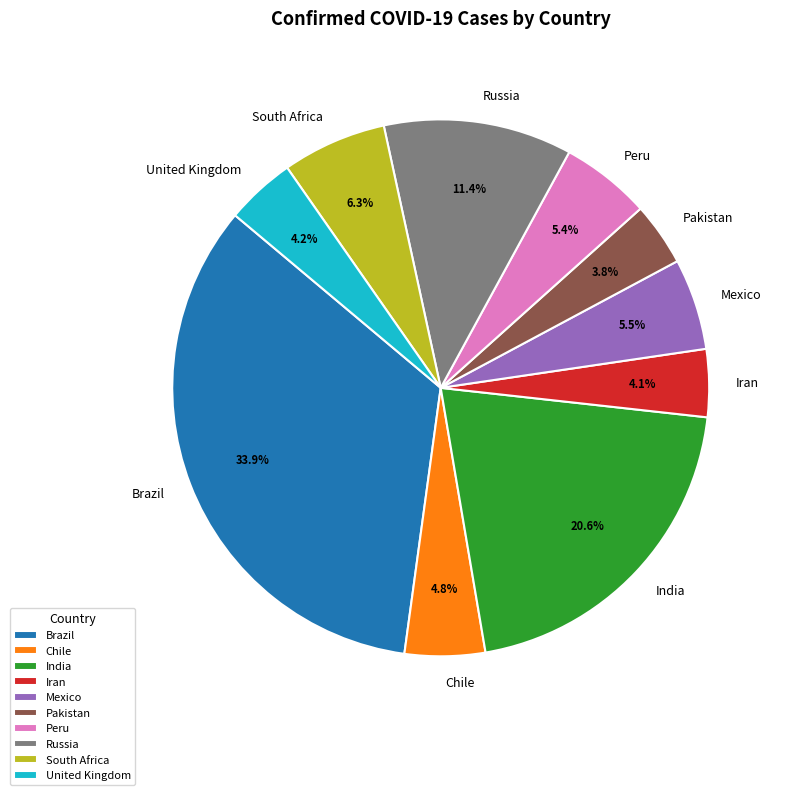

To the nearest percent, what is the combined percentage of United Kingdom and Peru?

10%